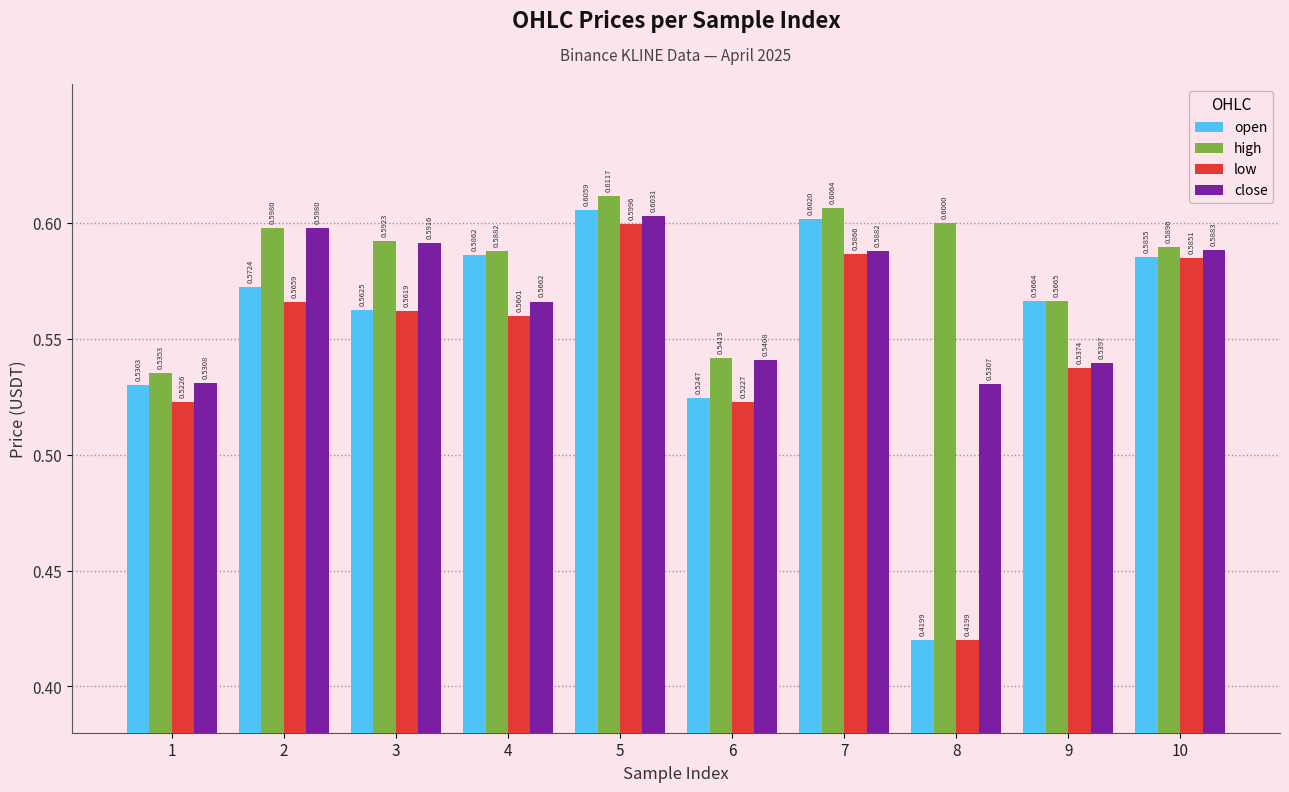

What is the average value of the open series?

0.6